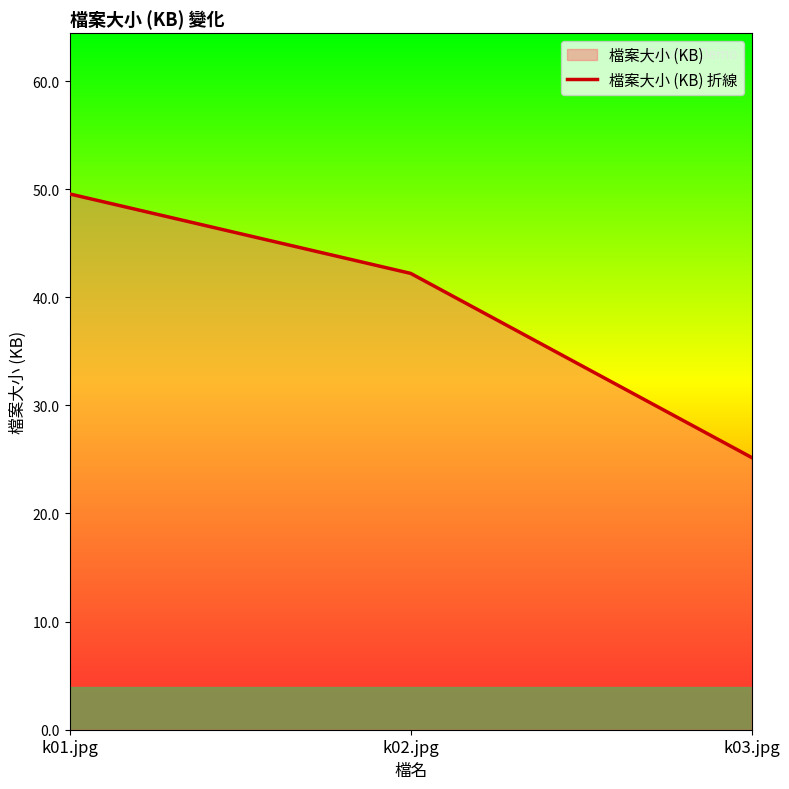

Count the number of values greater than 42.

2